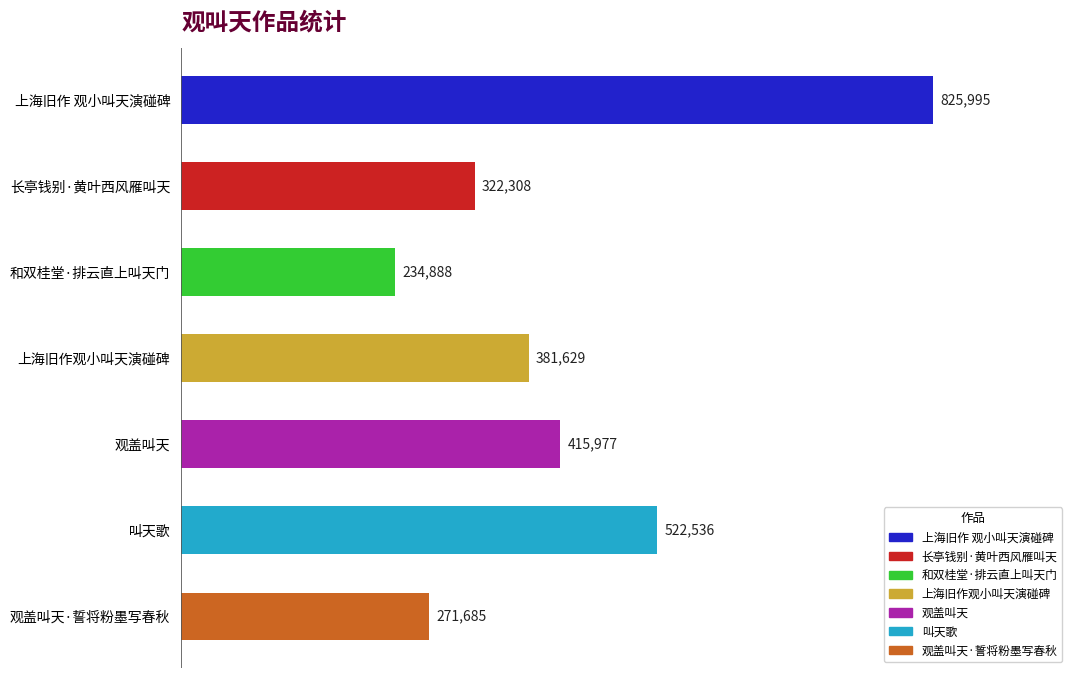

What is the minimum value shown in the chart?

234888